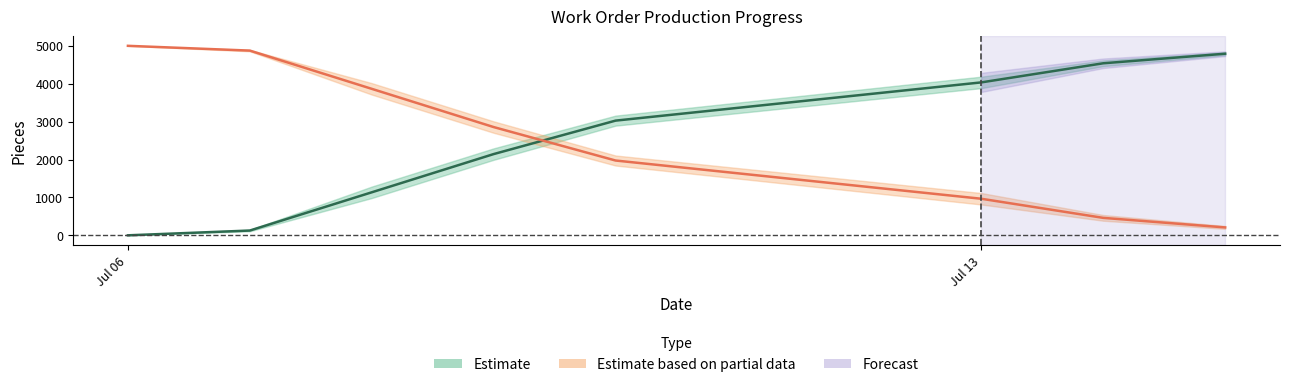

Does the chart display data point markers on the line(s)?

No